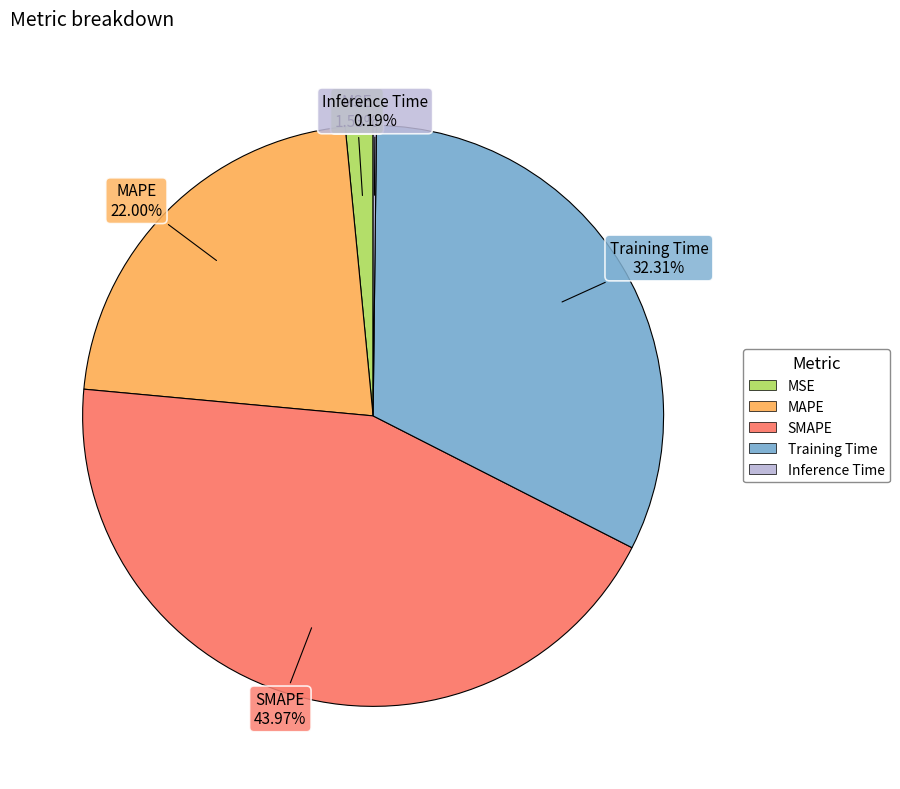

Is it true that MSE is 15% of the pie?

False